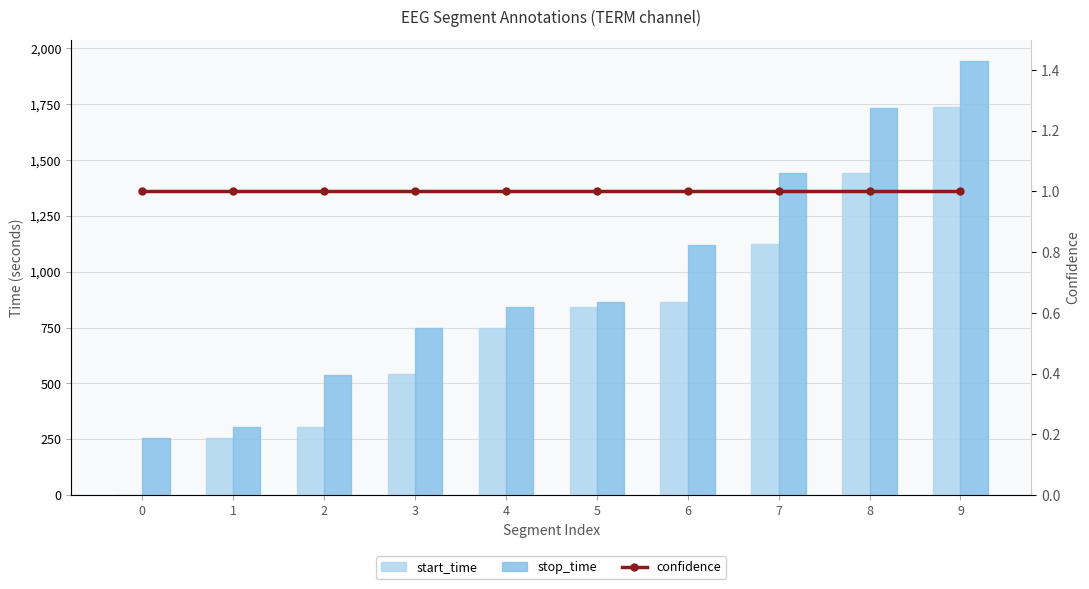

Rank the series at 6 from lowest to highest value.

confidence, start_time, stop_time